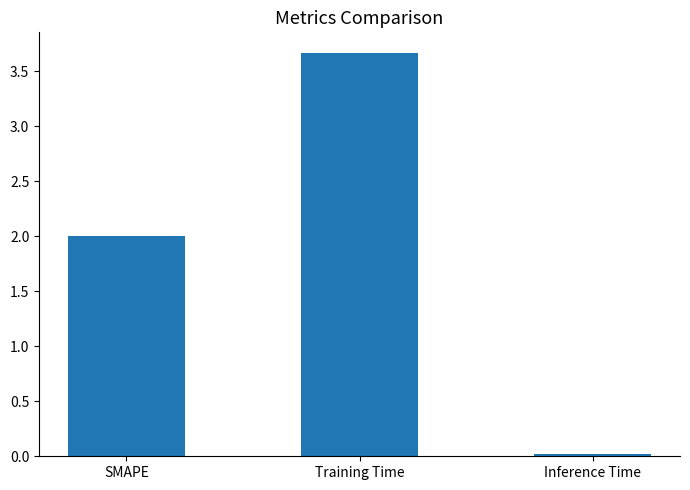

What is the change in value from SMAPE to Inference Time?

-2.0